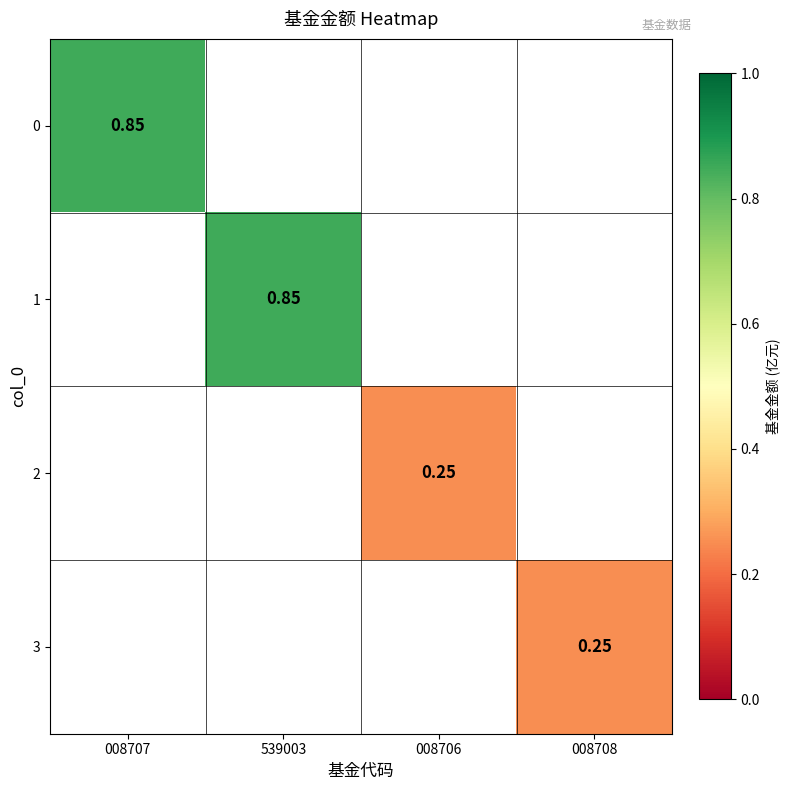

Is it true that 1 equals 0.3 at 539003?

False